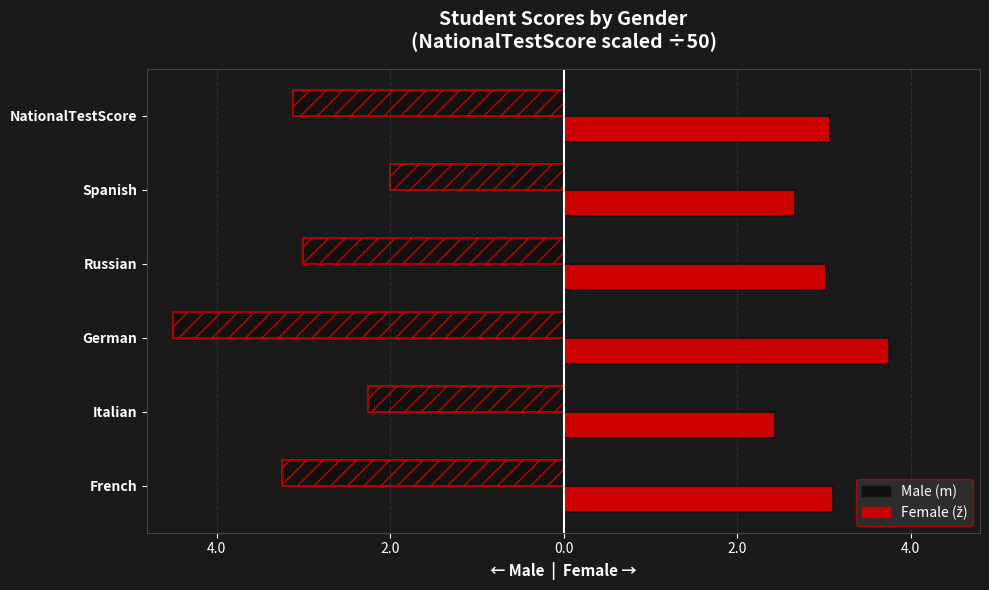

Reading left to right, transcribe all the data shown in this chart.

m (Male): -3.2	-2.2	-4.5	-3.0	-2.0	-3.1
ž (Female): 3.1	2.4	3.8	3.0	2.7	3.1